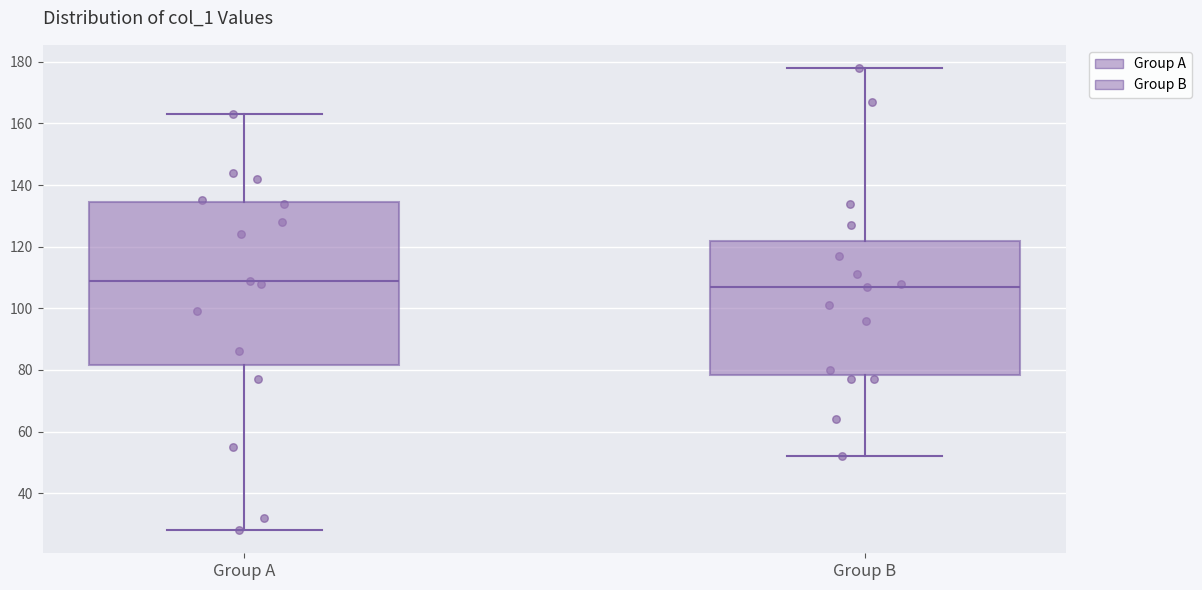

Where does the lower whisker of the box for Group B end on the y-axis? The values are not printed on the chart, so give them approximately, as read against the axis.

52